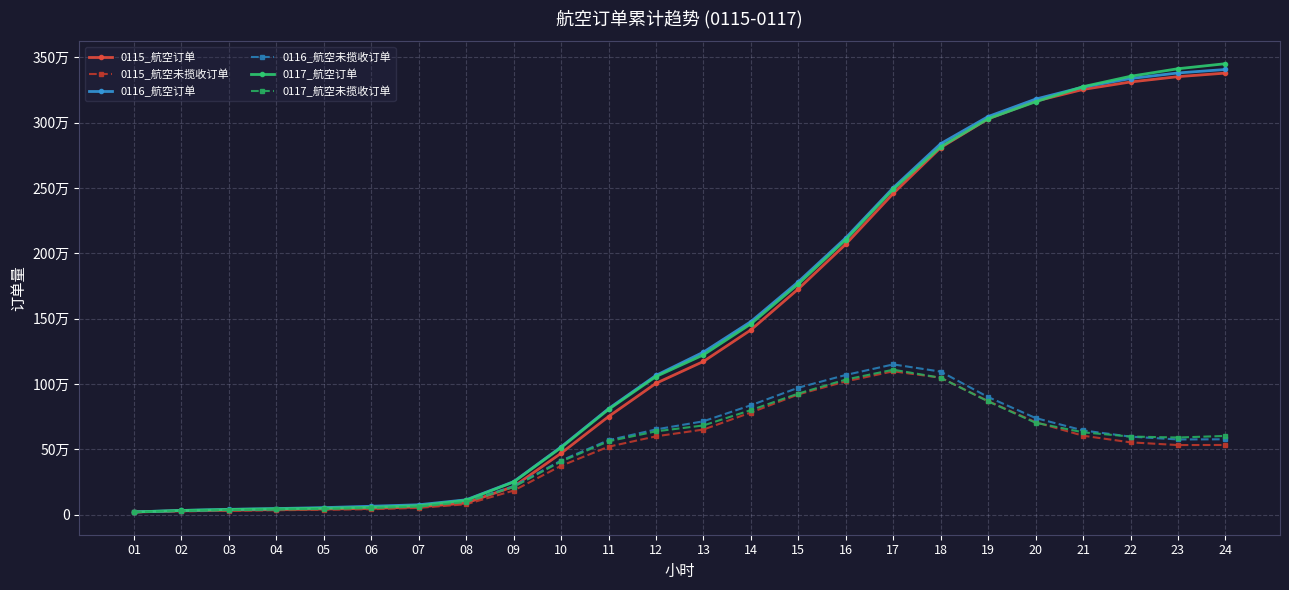

What is the lowest value of the 0116_航空未揽收订单 series?

19564